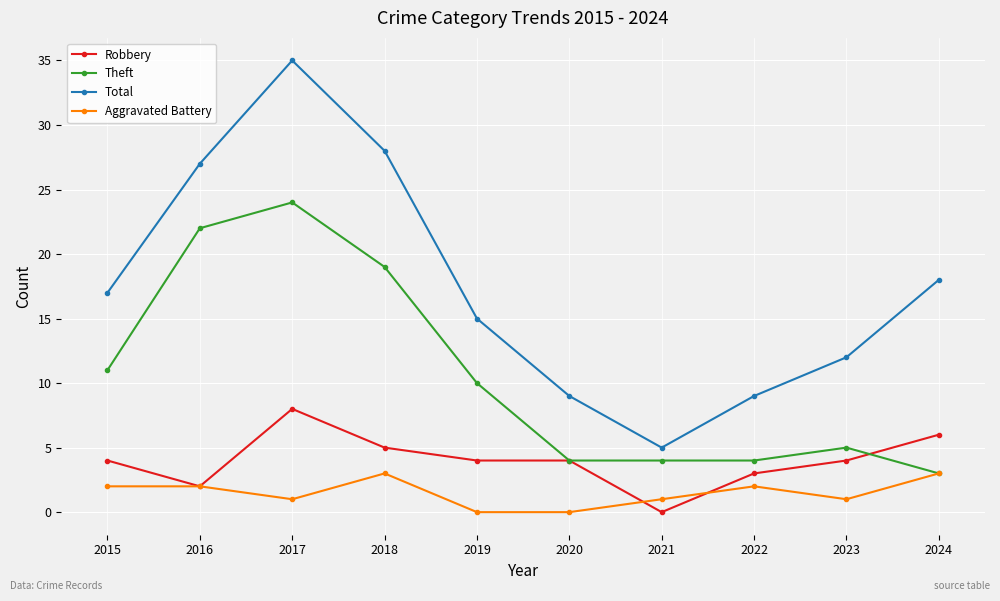

The Total series shows 39 at 2016. True or false?

False